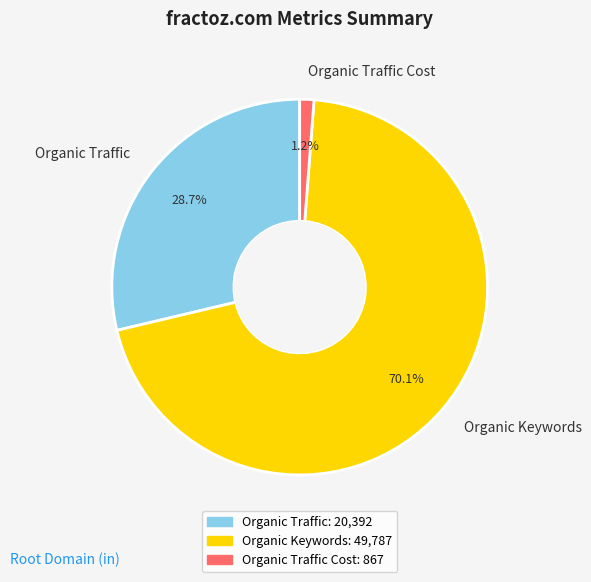

How many segments does this pie chart have?

3